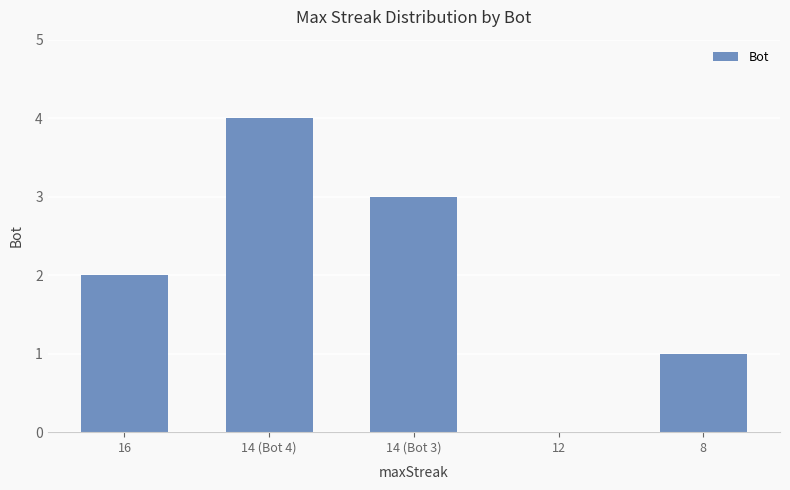

The value at 12 is -3. True or false?

False